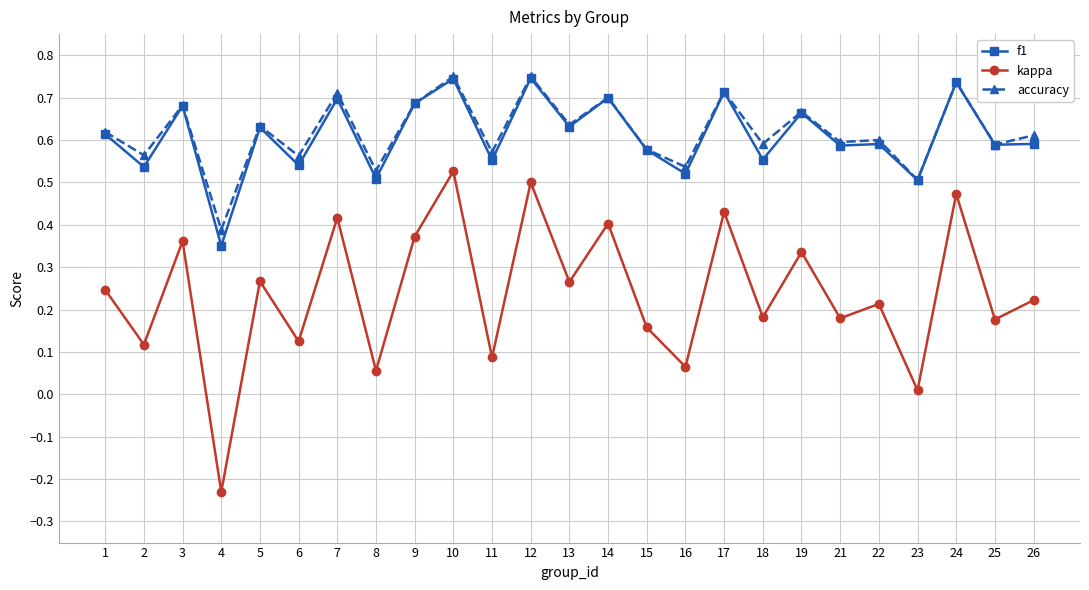

At which label does kappa reach its peak?

10